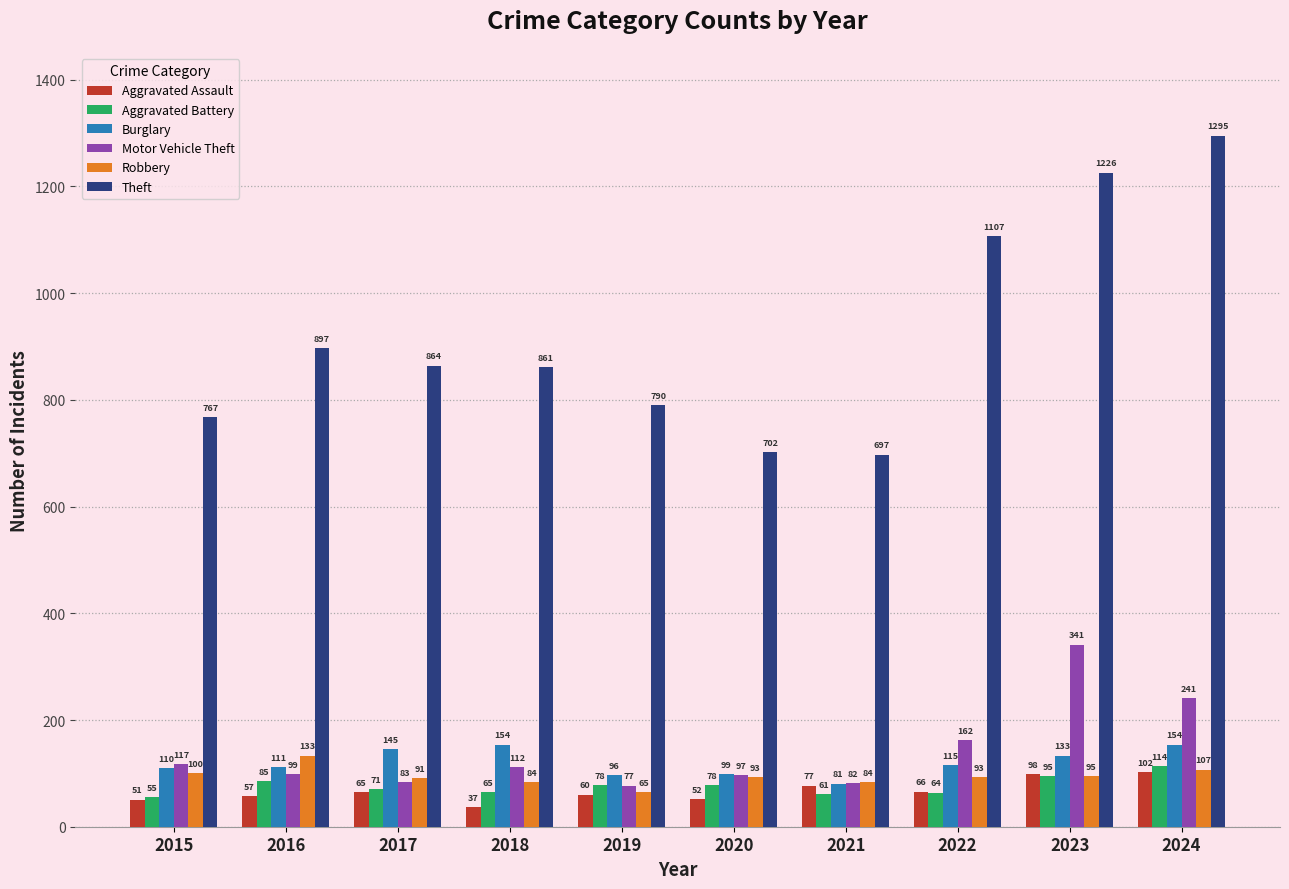

What is the sum of the Robbery values at 2018 and 2022?

177